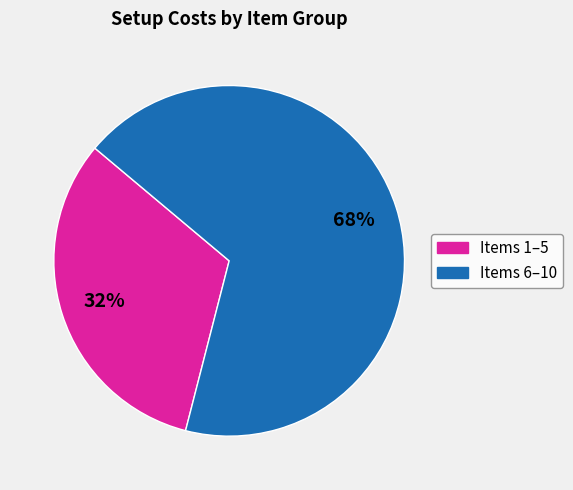

Is there any slice that represents more than half of the pie?

Yes